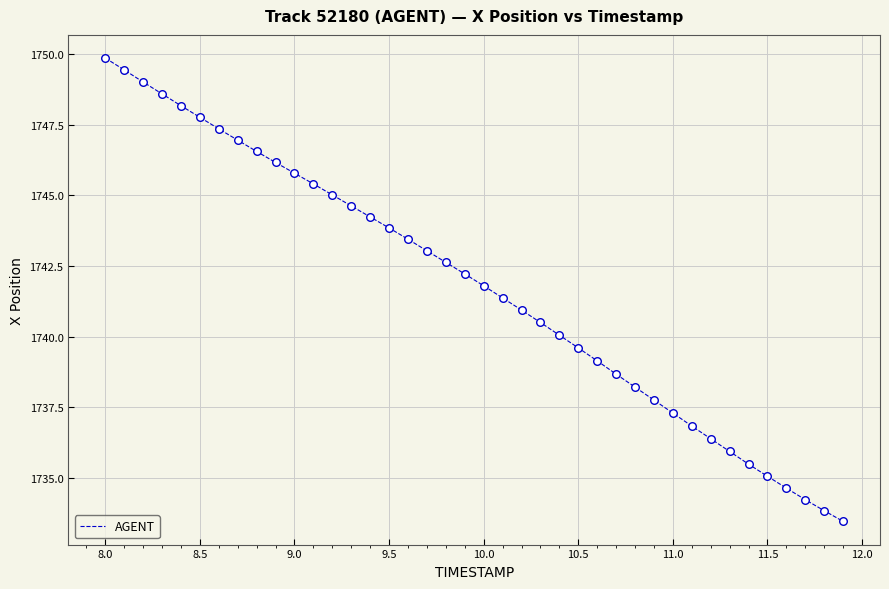

What is the greatest value displayed?

1749.9